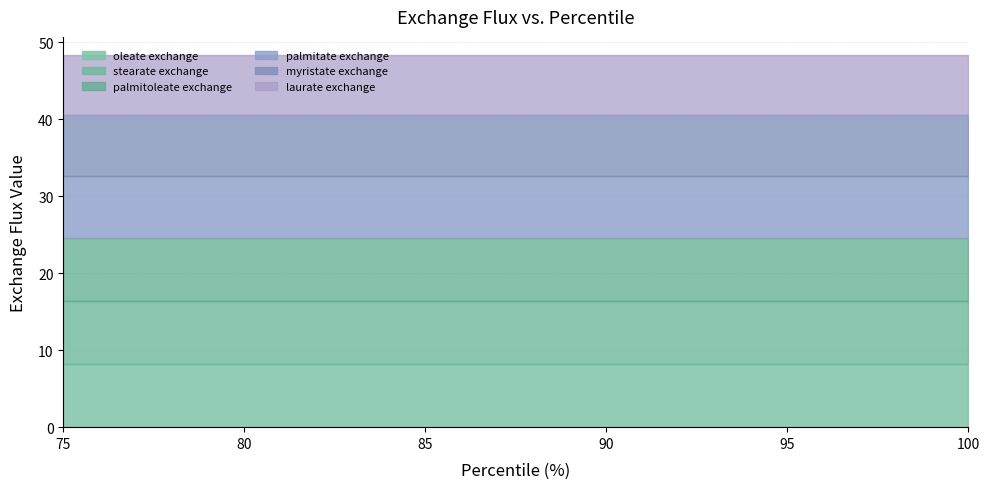

True or false: laurate exchange and palmitoleate exchange cross at least once.

False